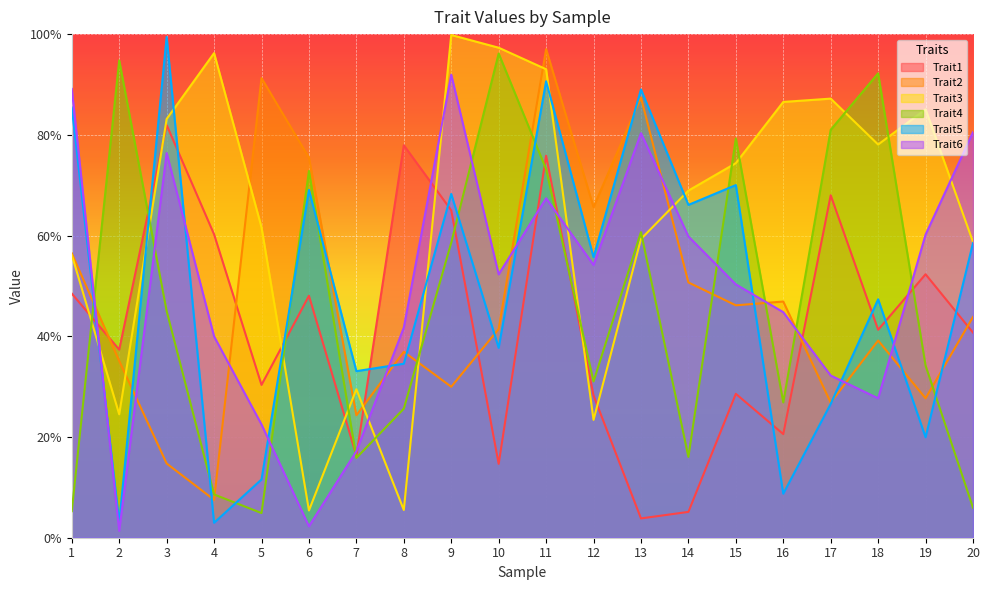

How many series are shown in this chart?

6